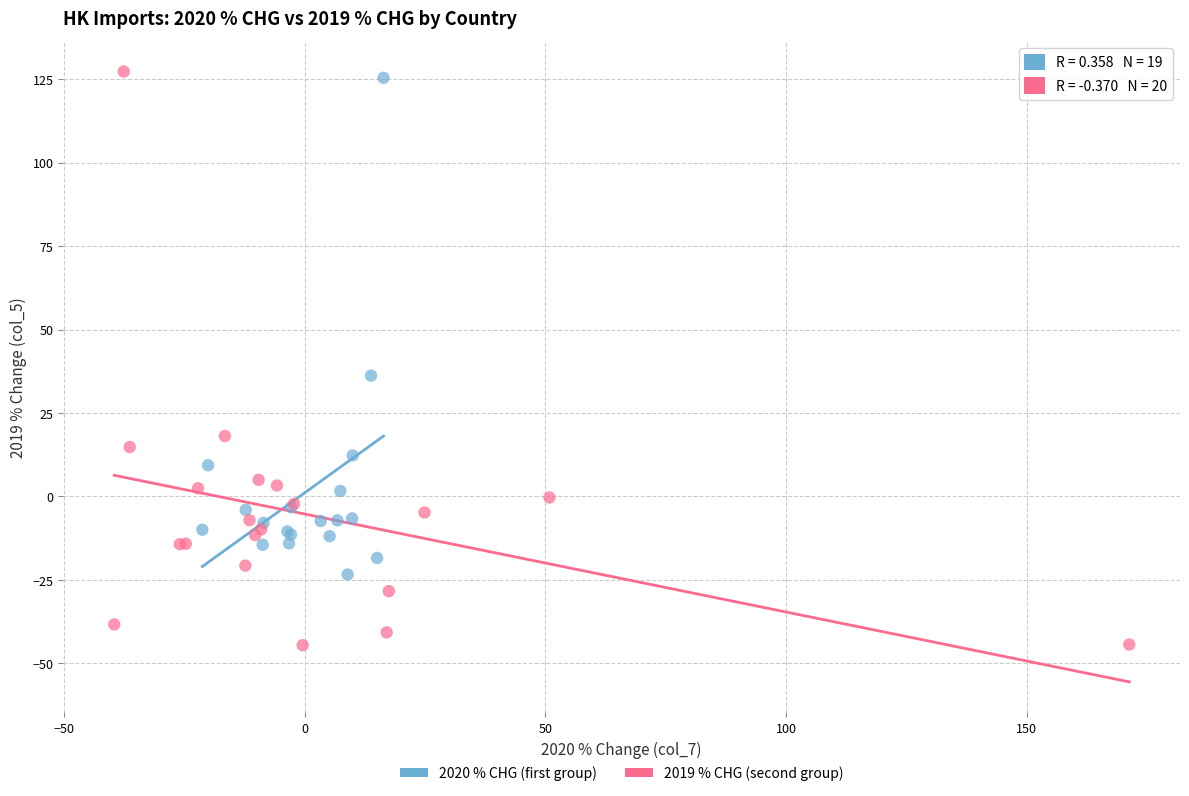

Which series reaches the minimum Y coordinate?

2019 % CHG (second group)